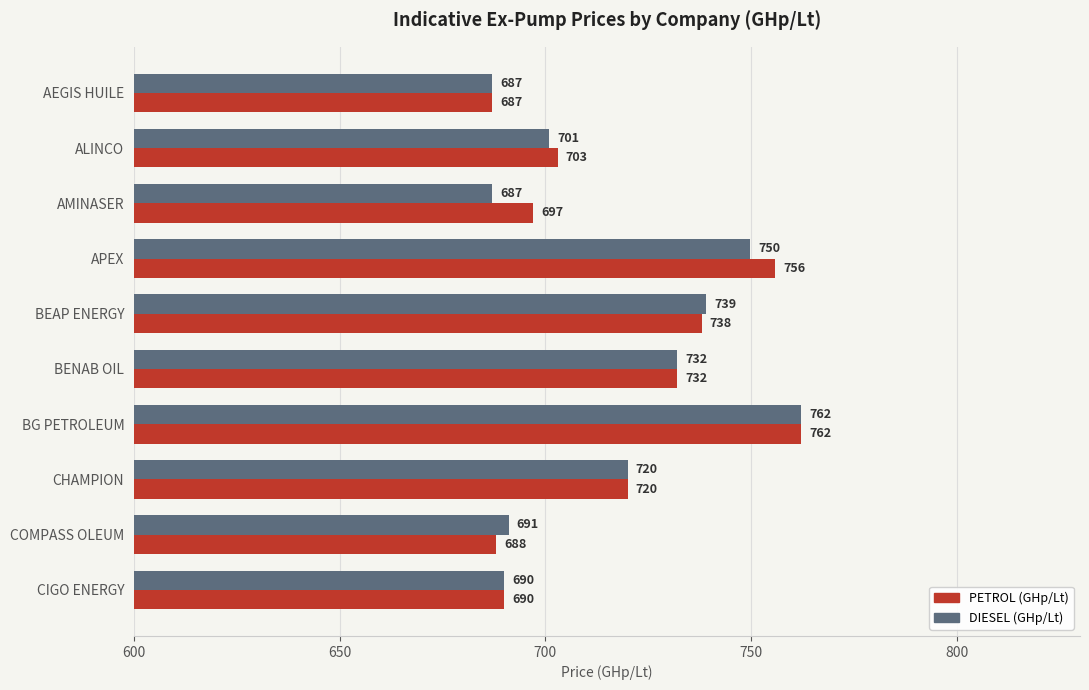

The value of PETROL (GHp/Lt) at BEAP ENERGY is 499.4. True or false?

False